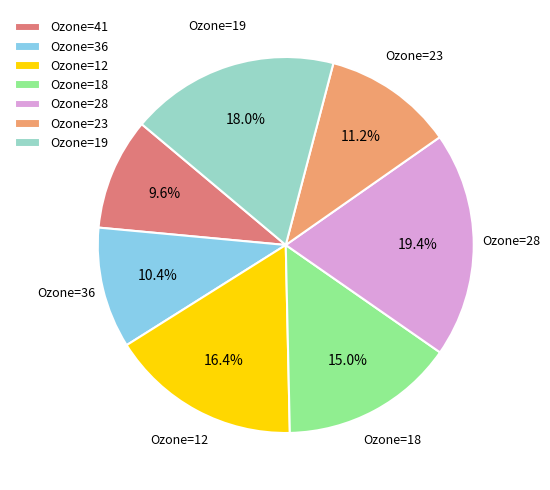

What is the ratio of the value at Ozone=36 to the value at Ozone=41?

1.1